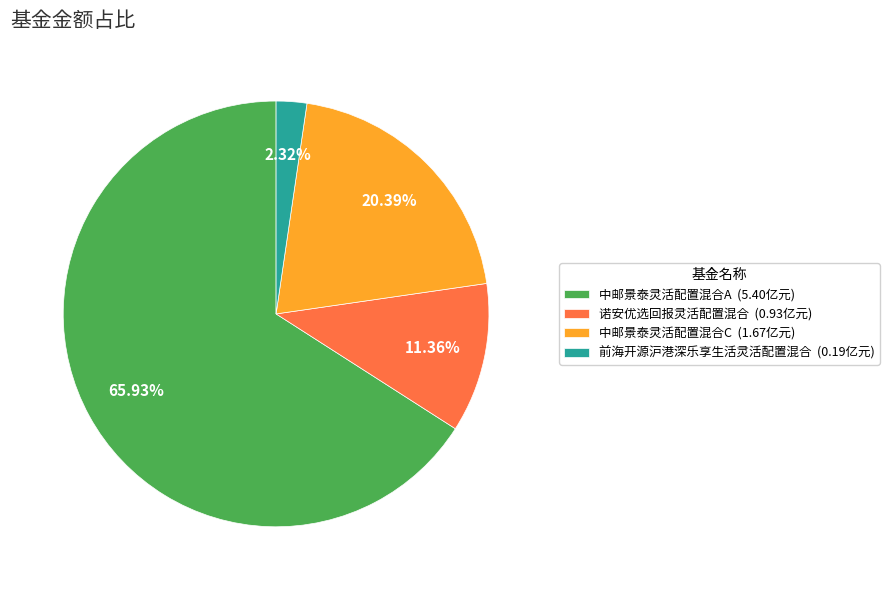

Count the number of slices in the pie.

4